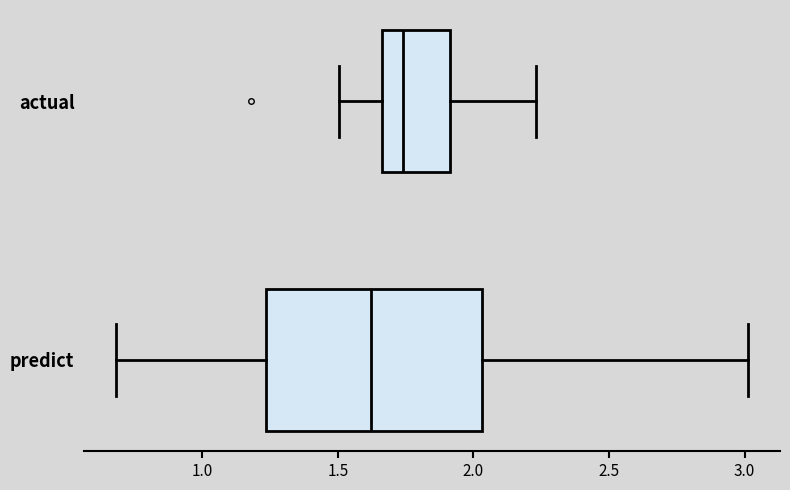

Comparing the boxes themselves (not the whiskers), which one is the widest?

predict